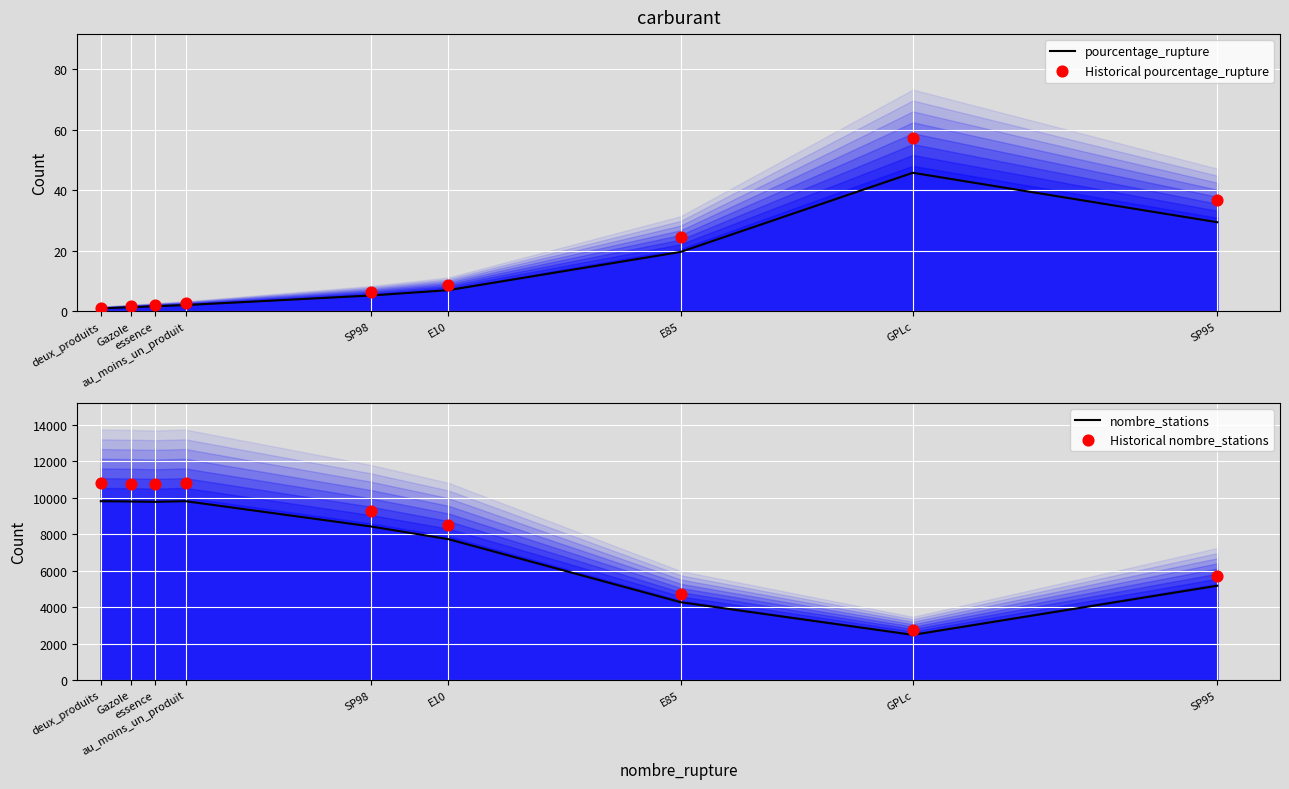

Which series has the largest Y range (max minus min)?

Historical nombre_stations